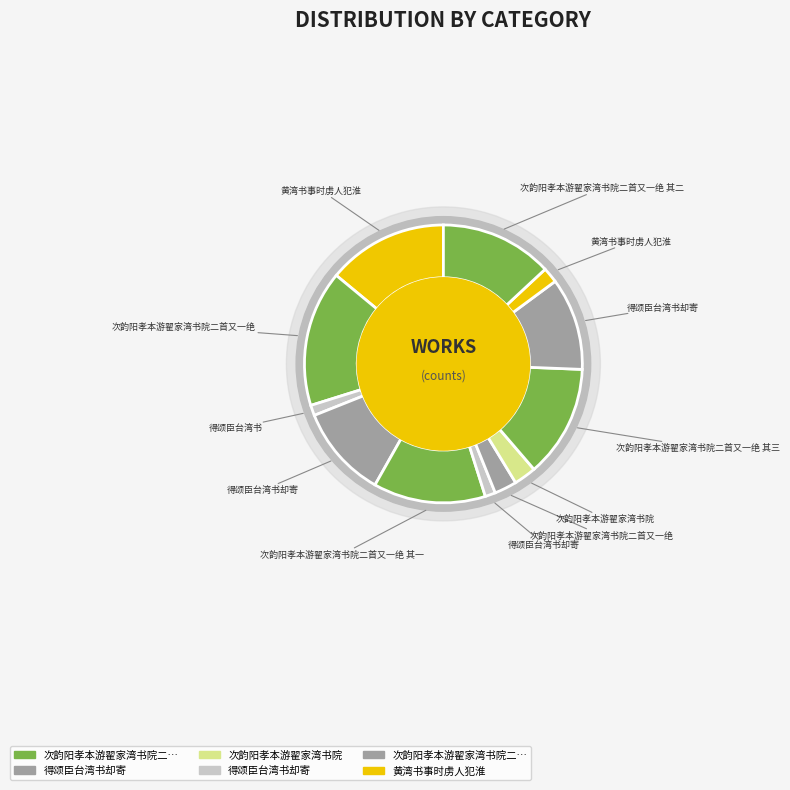

Count the number of slices in the pie.

12